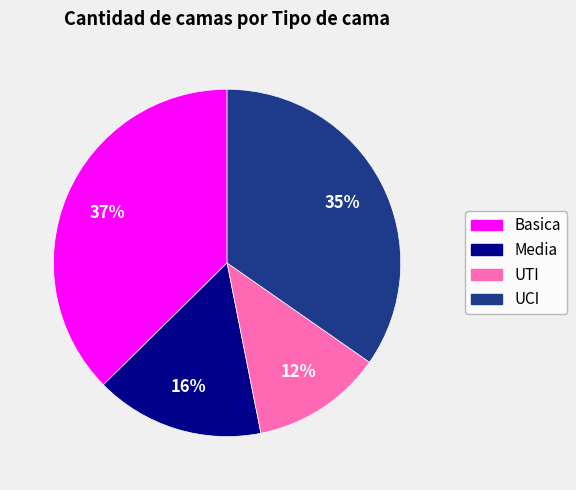

Approximately how many times larger is the value at Basica compared to UCI?

1.1